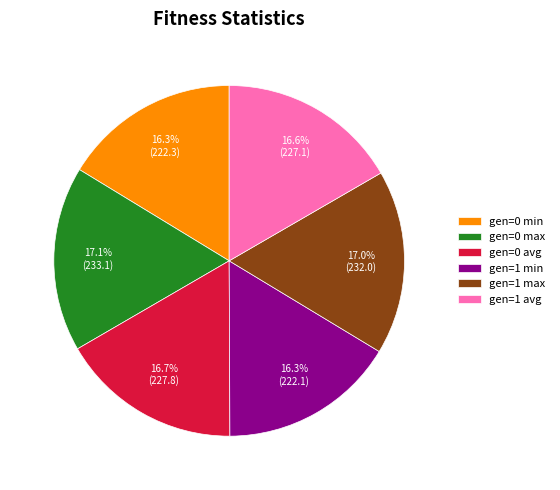

The gen=1 avg slice represents 31% of the pie. True or false?

False